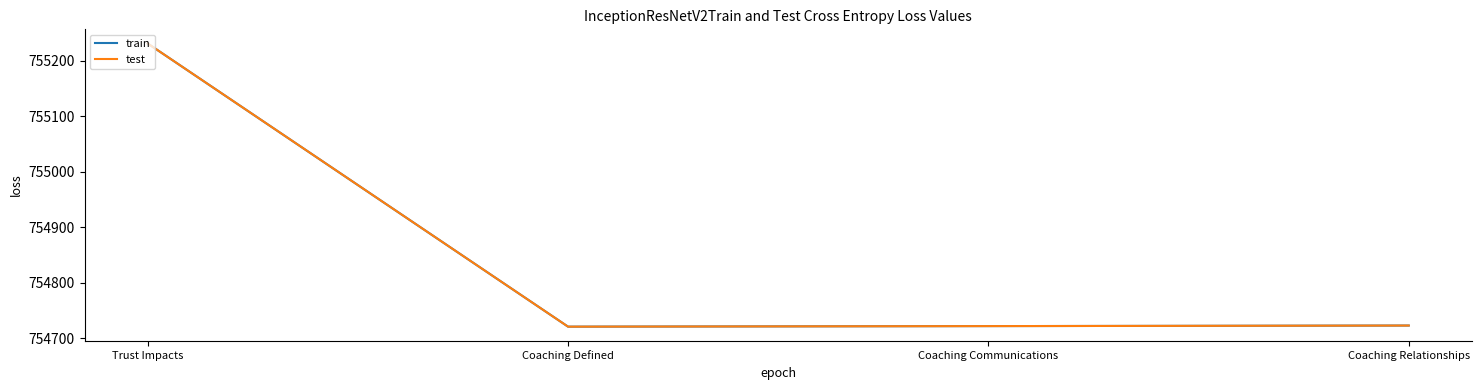

Is this an area chart (filled region under the line)?

No